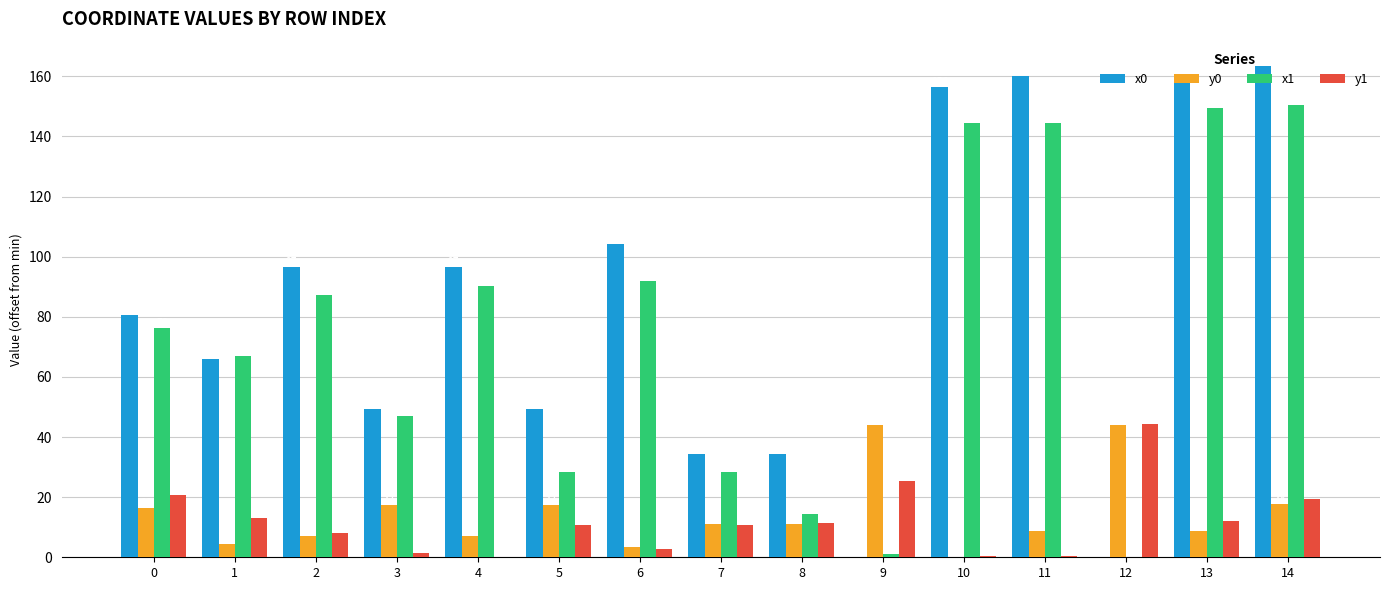

Between 2 and 11, which series saw the biggest shift?

x0